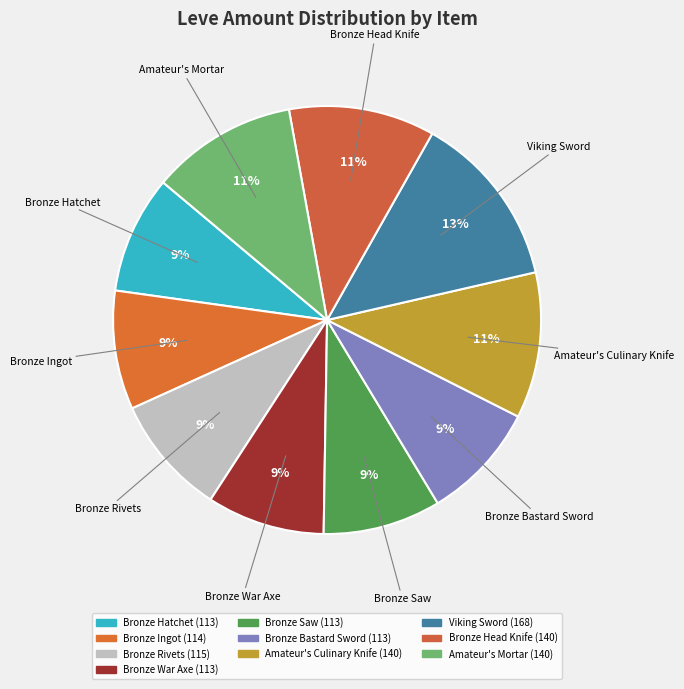

What is the ratio of the value at Bronze Hatchet to the value at Bronze Saw?

1.0